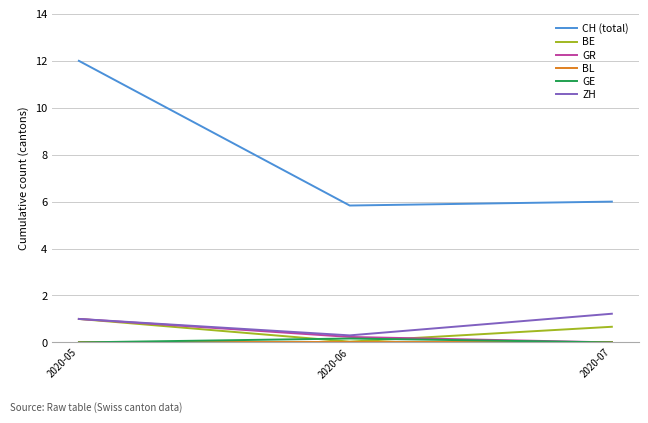

Is this an area chart (filled region under the line)?

No